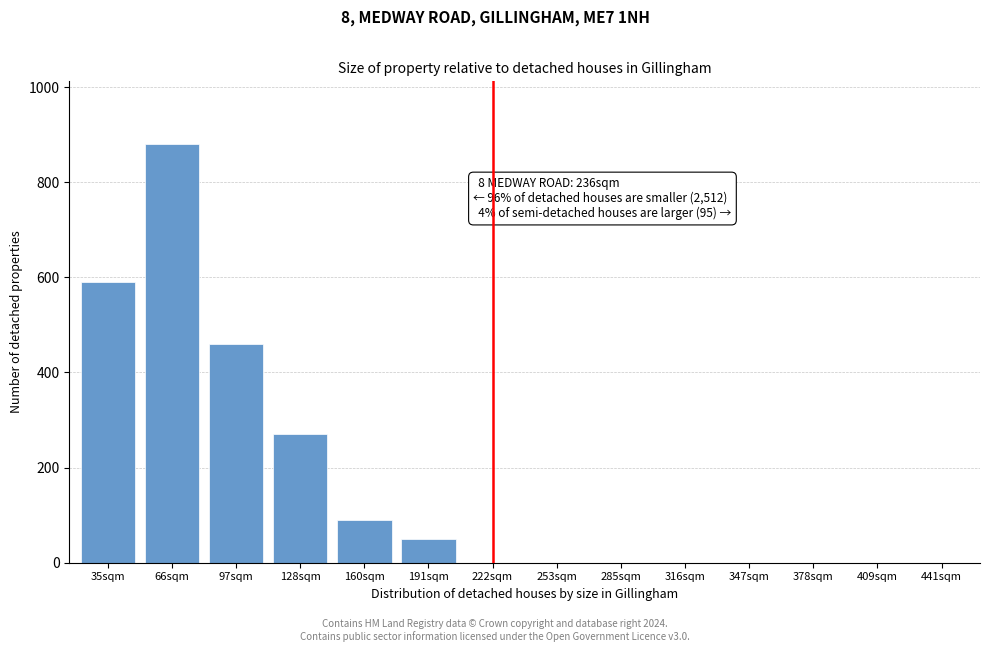

The chart shows a value of 586 at 253sqm. True or false?

False